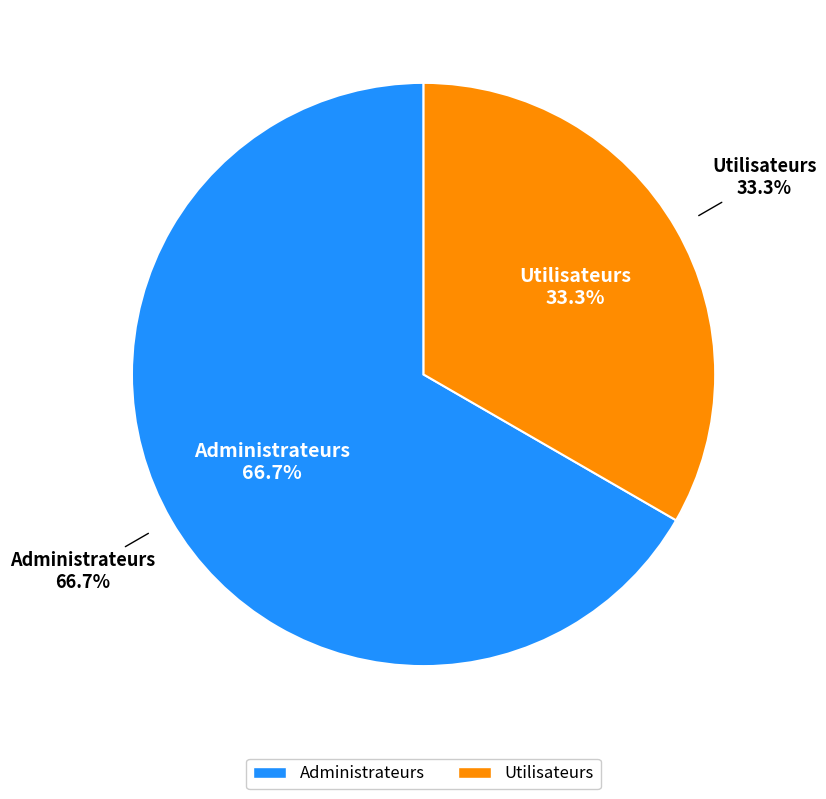

Which category has the smallest portion of the pie?

Utilisateurs